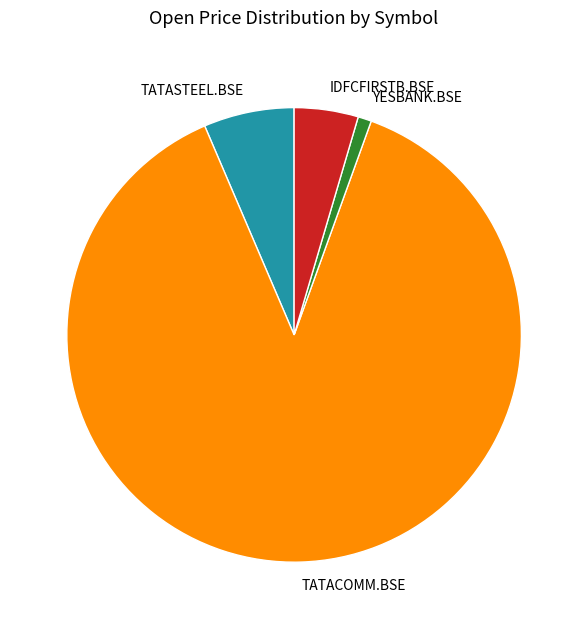

Is there any slice that represents more than half of the pie?

Yes